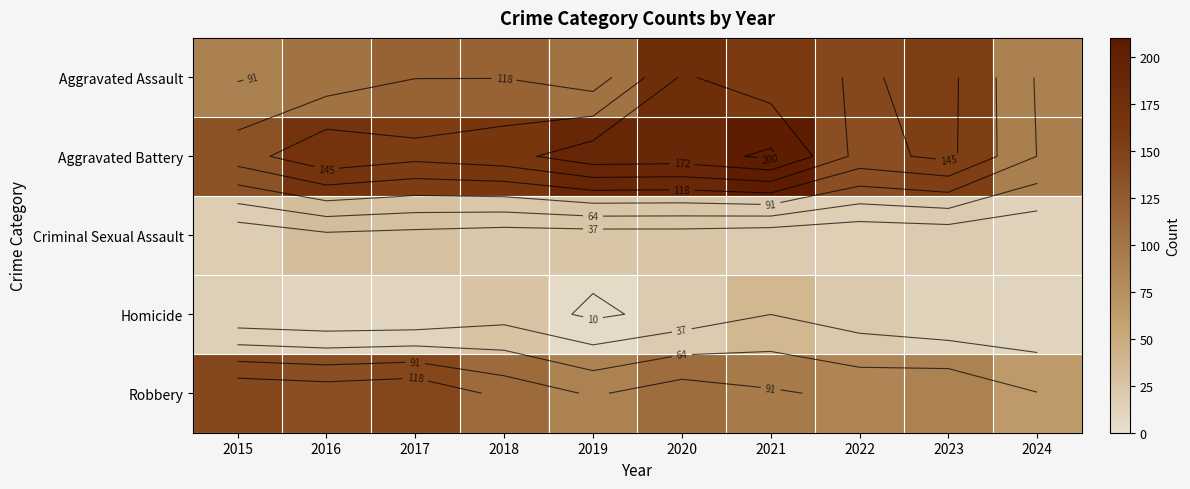

Rank the series at 2018 from lowest to highest value.

Criminal Sexual Assault, Homicide, Robbery, Aggravated Assault, Aggravated Battery